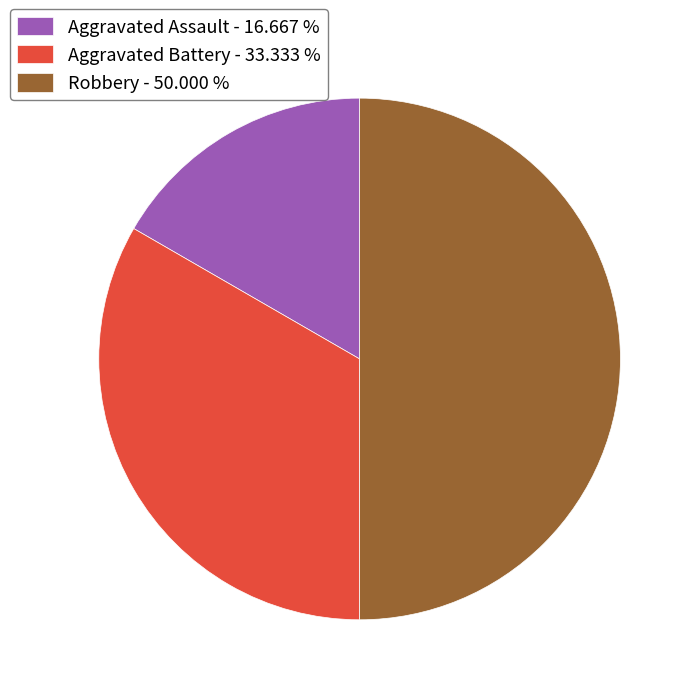

Rank the categories by value from lowest to highest.

Aggravated Assault, Aggravated Battery, Robbery